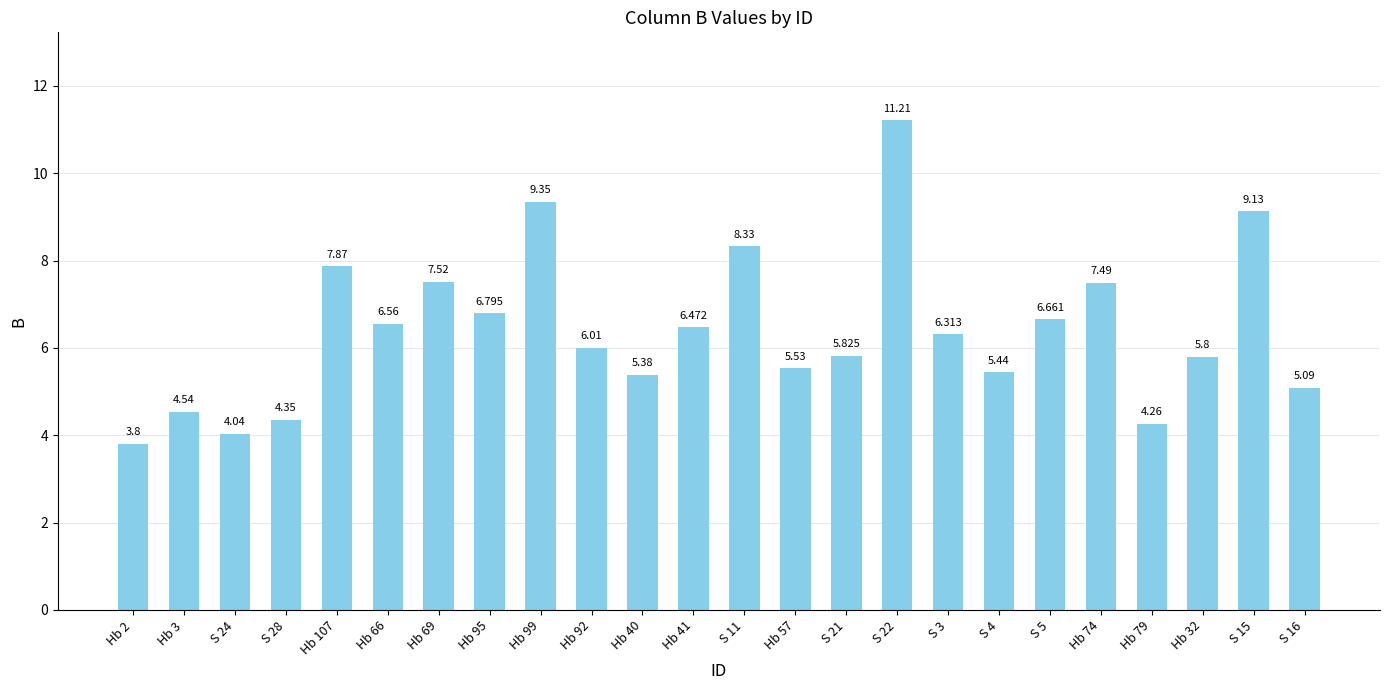

What position from the right is Hb 99?

16